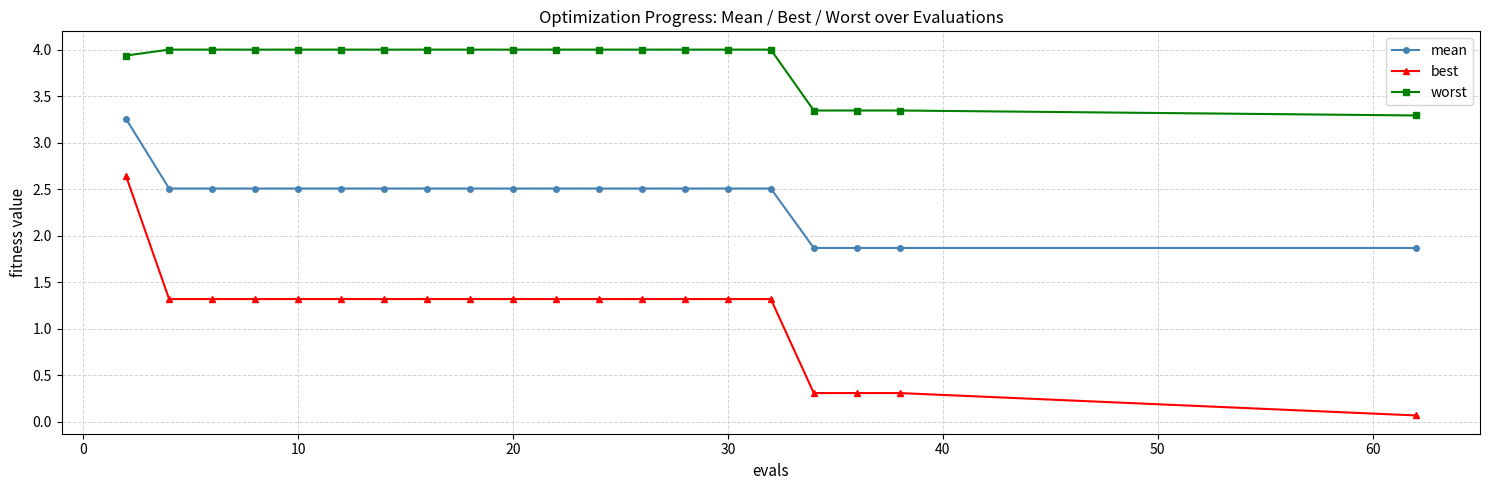

Which series has the widest spread of values?

best